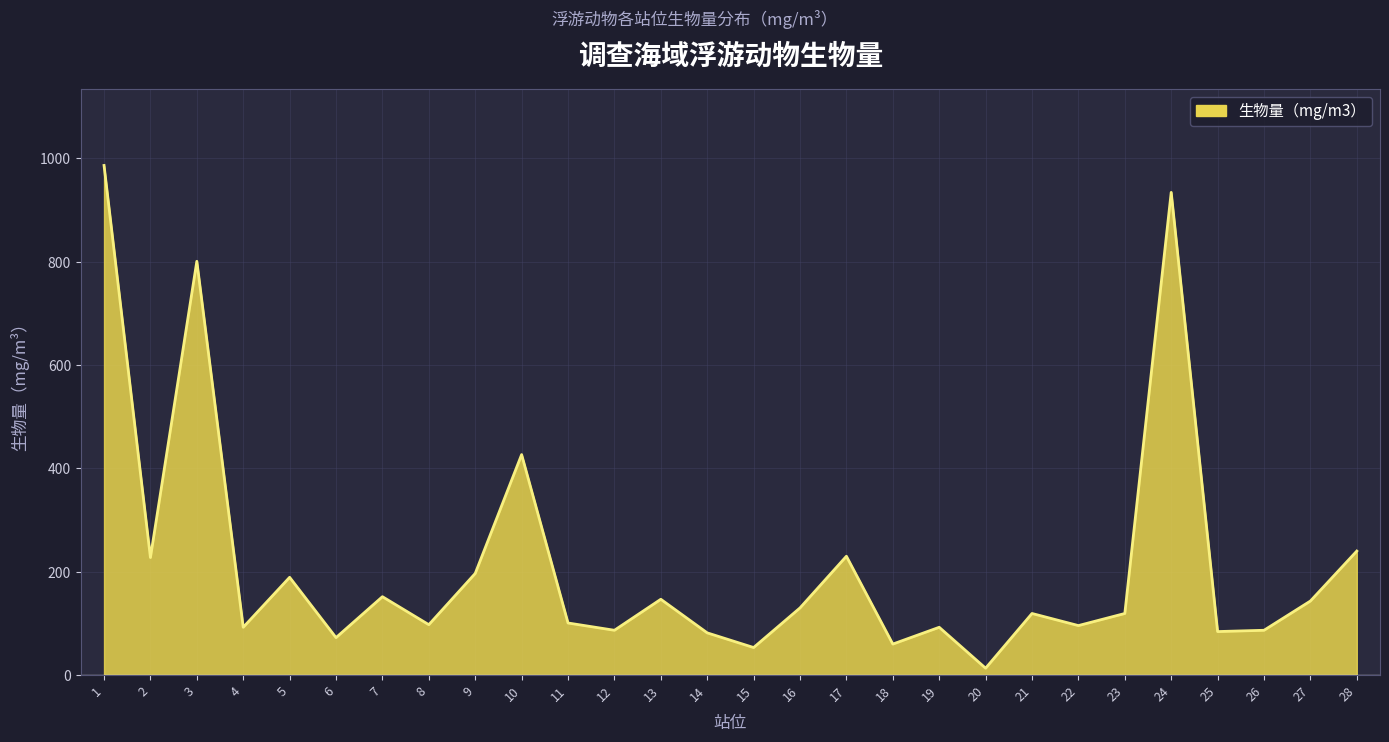

Is it true that the value at 18 is 60.0?

True